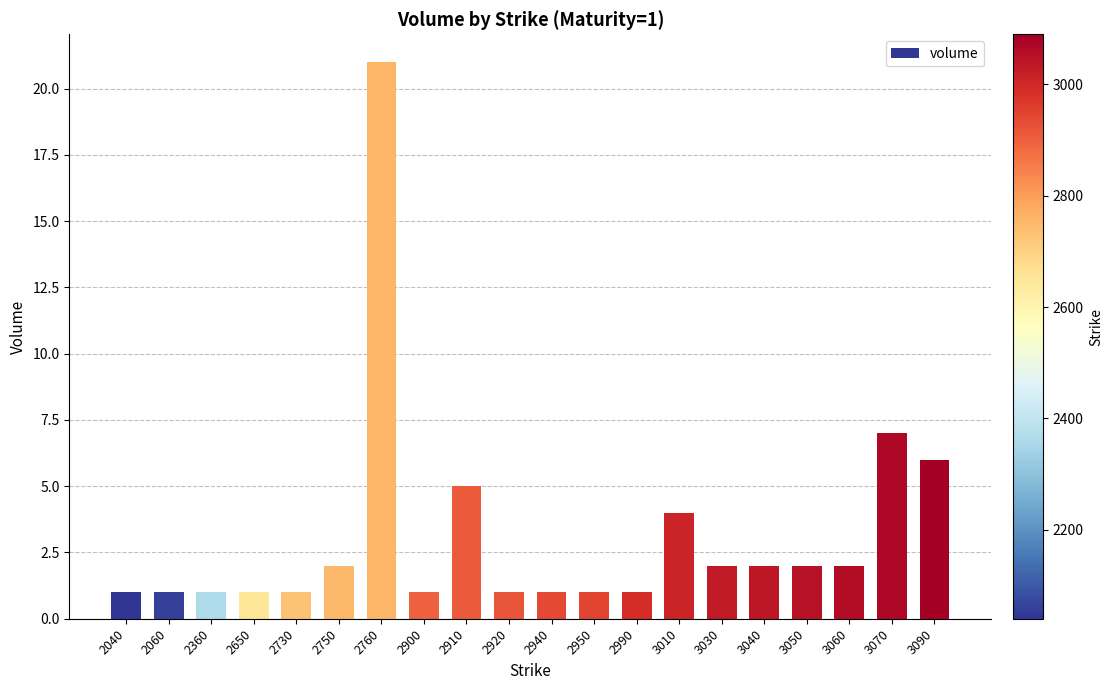

Between 3070 and 3050, which is larger?

3070